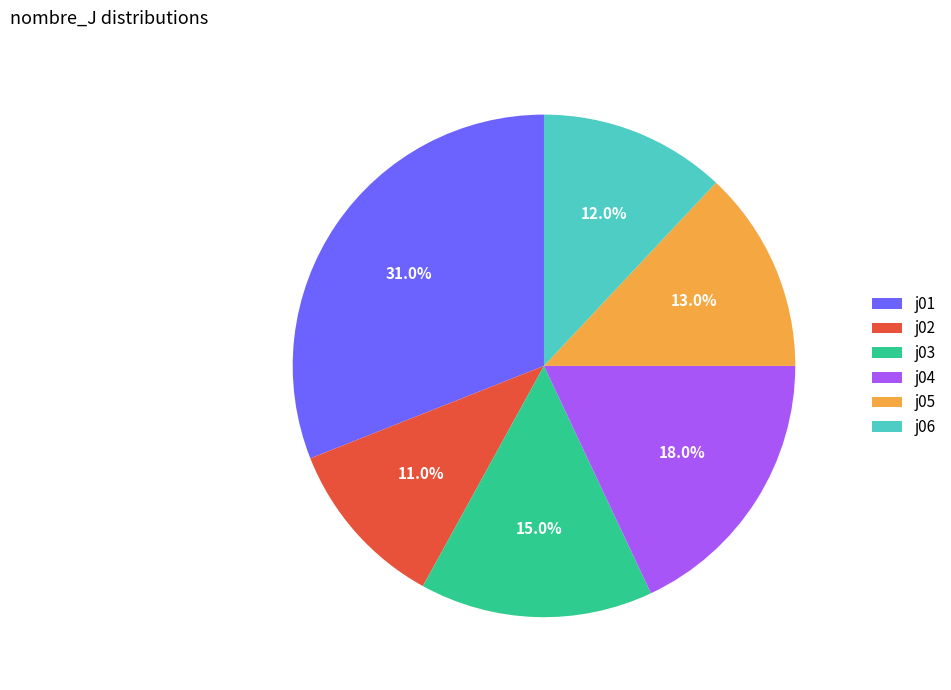

Combined, do j05 and j02 account for over 50%?

No